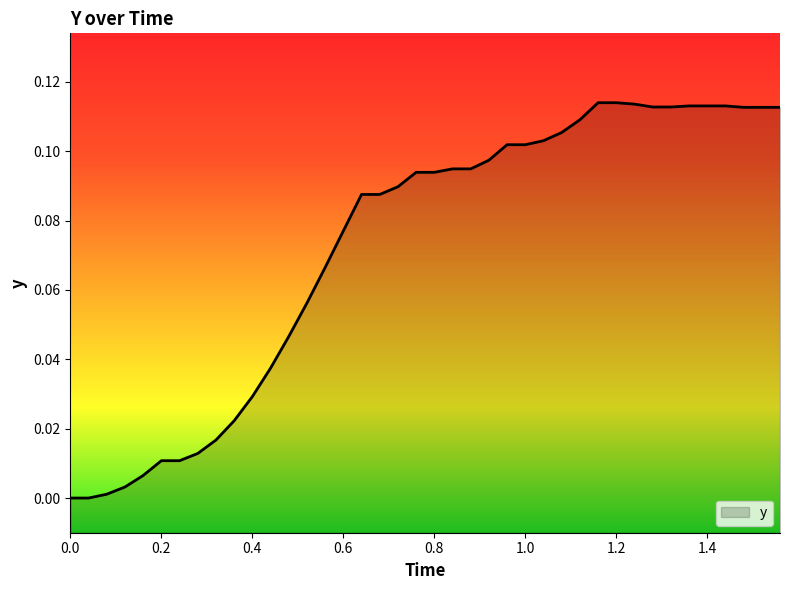

The chart shows a value of 0.0 at 1.2. True or false?

False